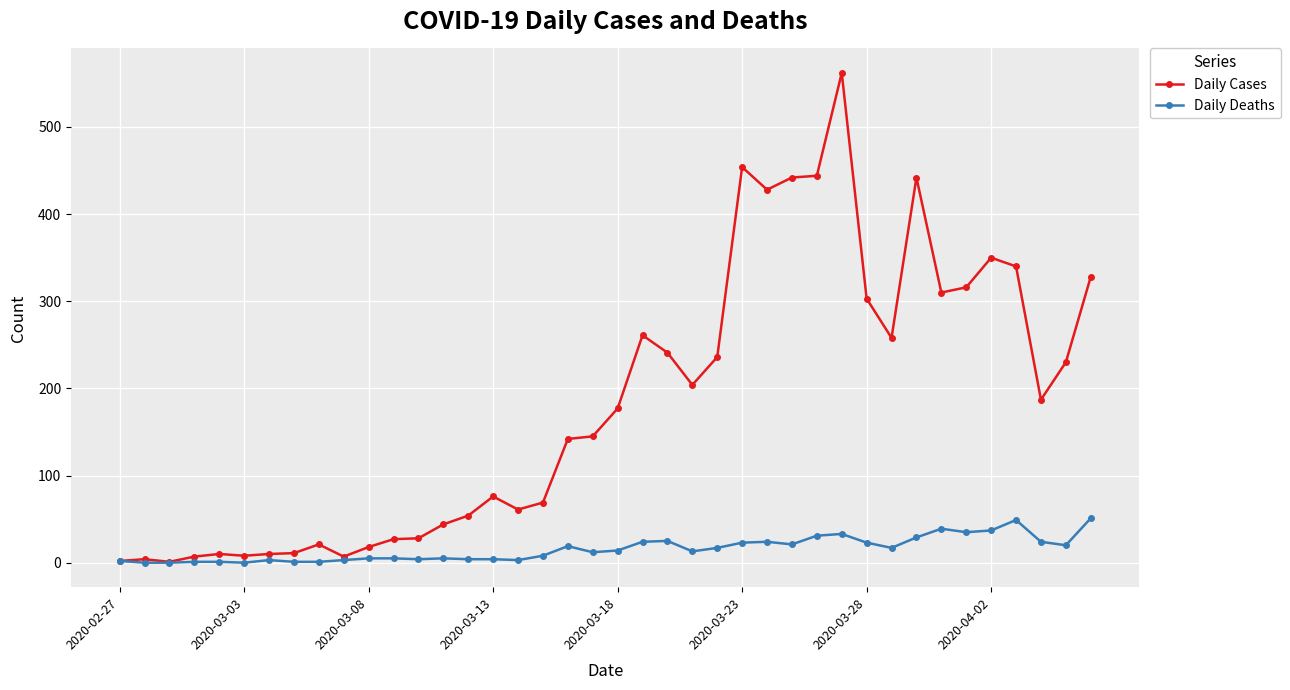

True or false: Daily Deaths has more than 1 interior local peaks.

True